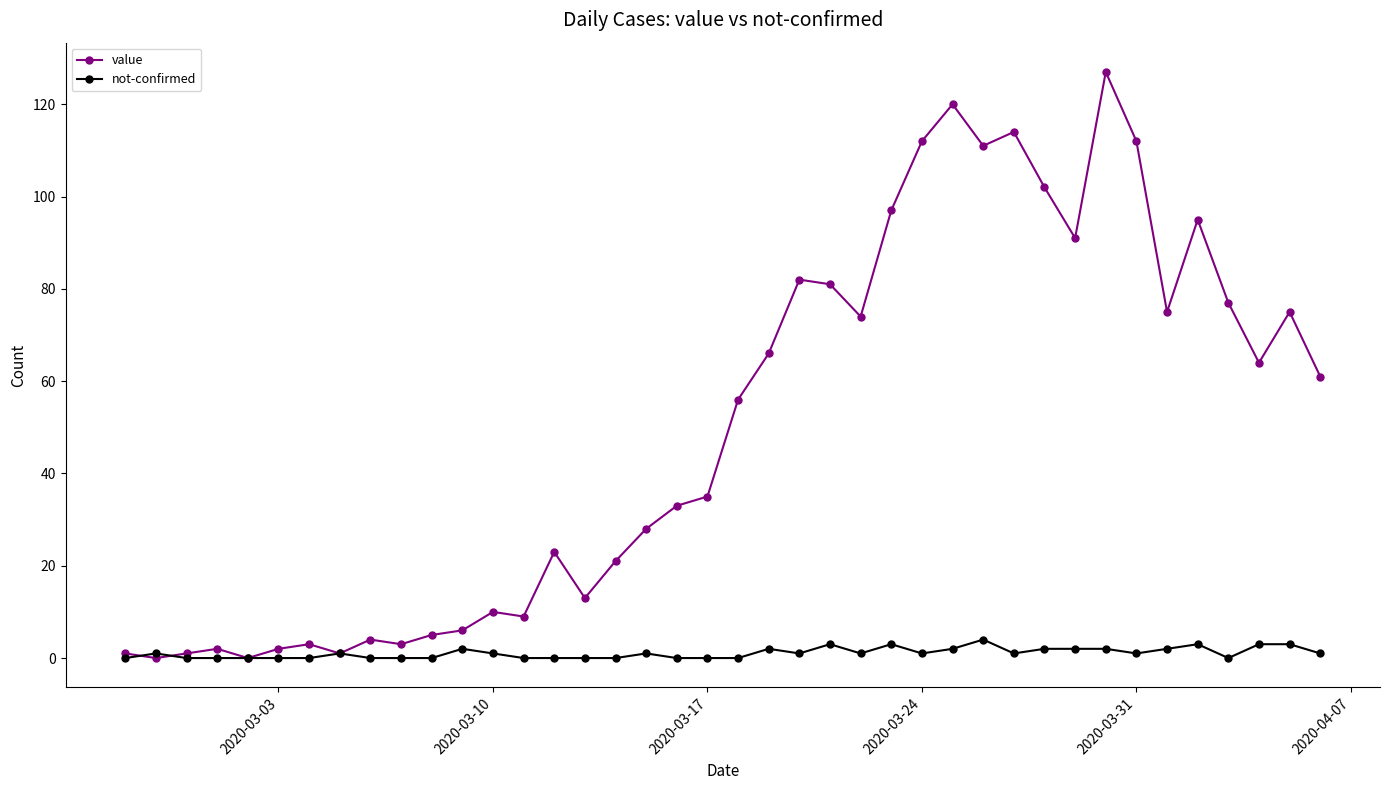

Which series has the largest total across all categories?

value